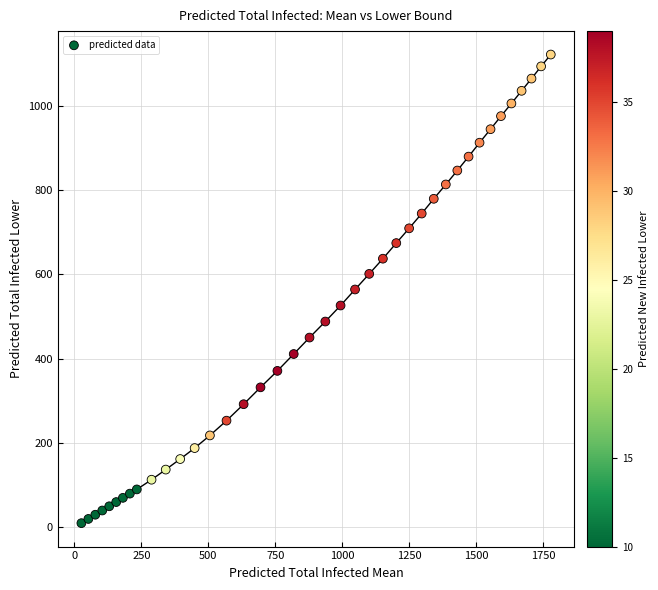

What is the range of X values (max minus min)?

1753